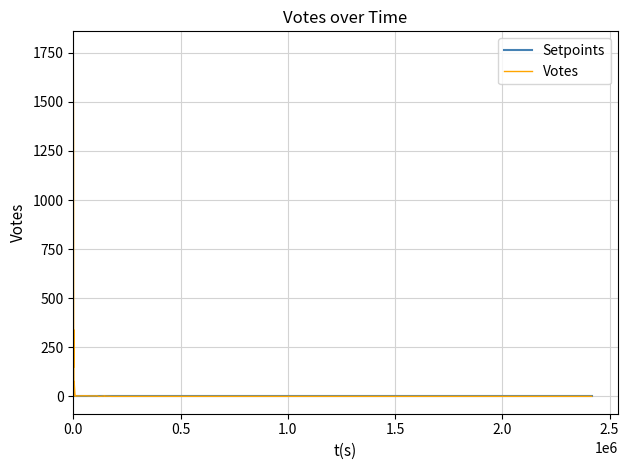

Is the value of Setpoints at 38 greater than the value of Votes at 2.5?

No